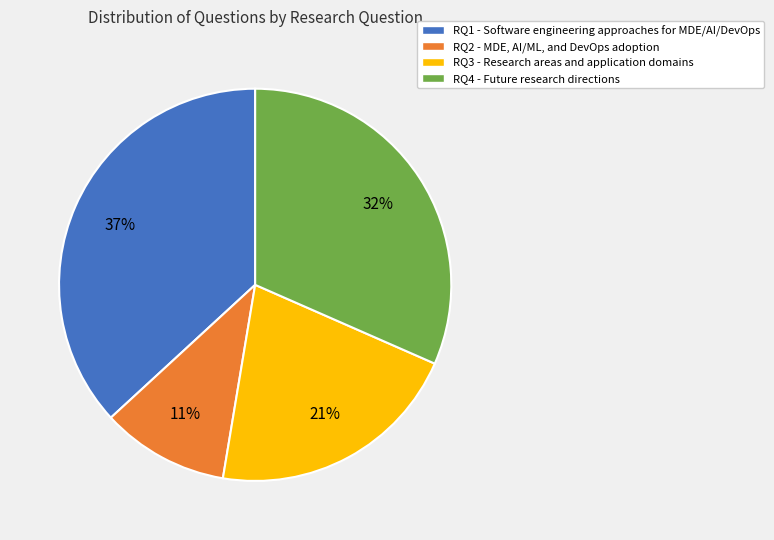

How many slices are in this pie chart?

4